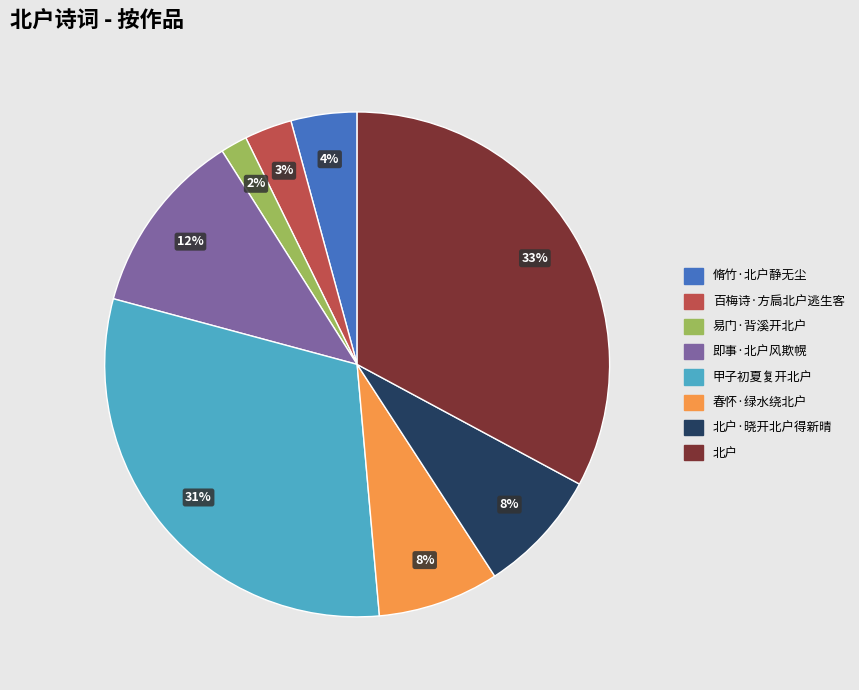

To the nearest percent, what is the difference between the 易门·背溪开北户 and 北户 slice percentages?

31%